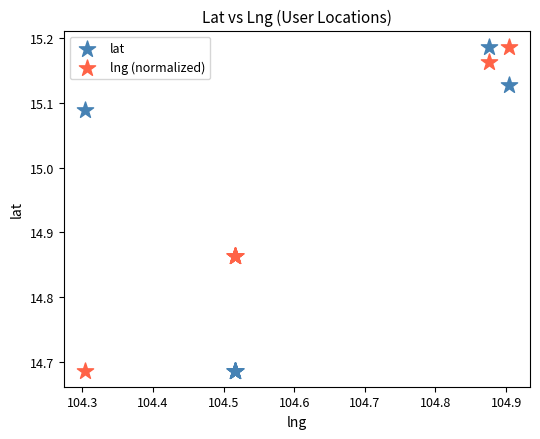

Which series has the largest Y range (max minus min)?

lat